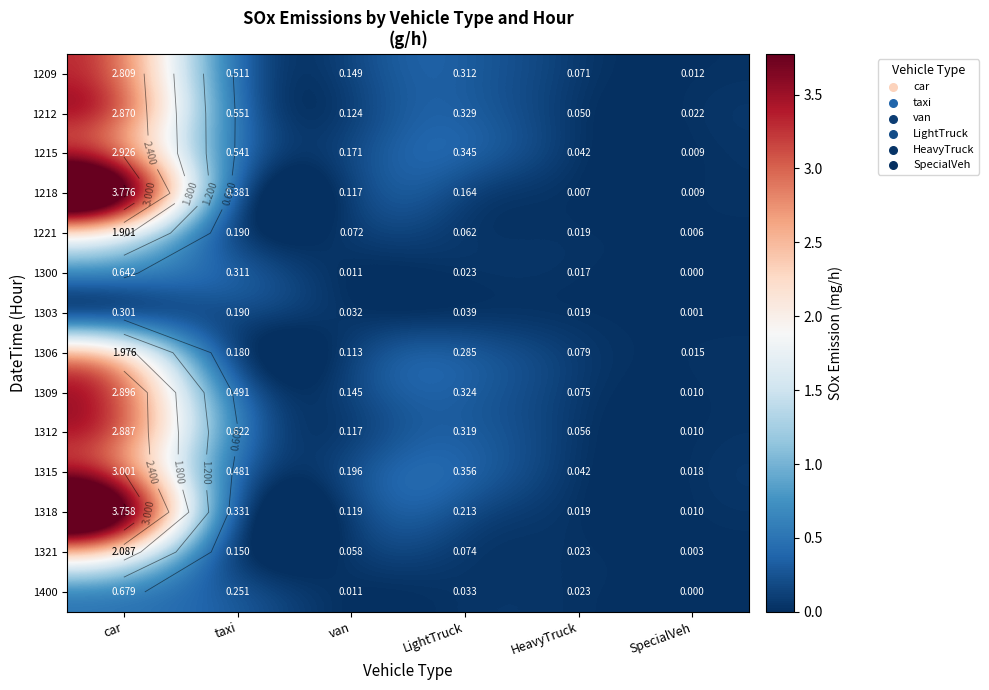

What is the total value across all series at car?

32.5